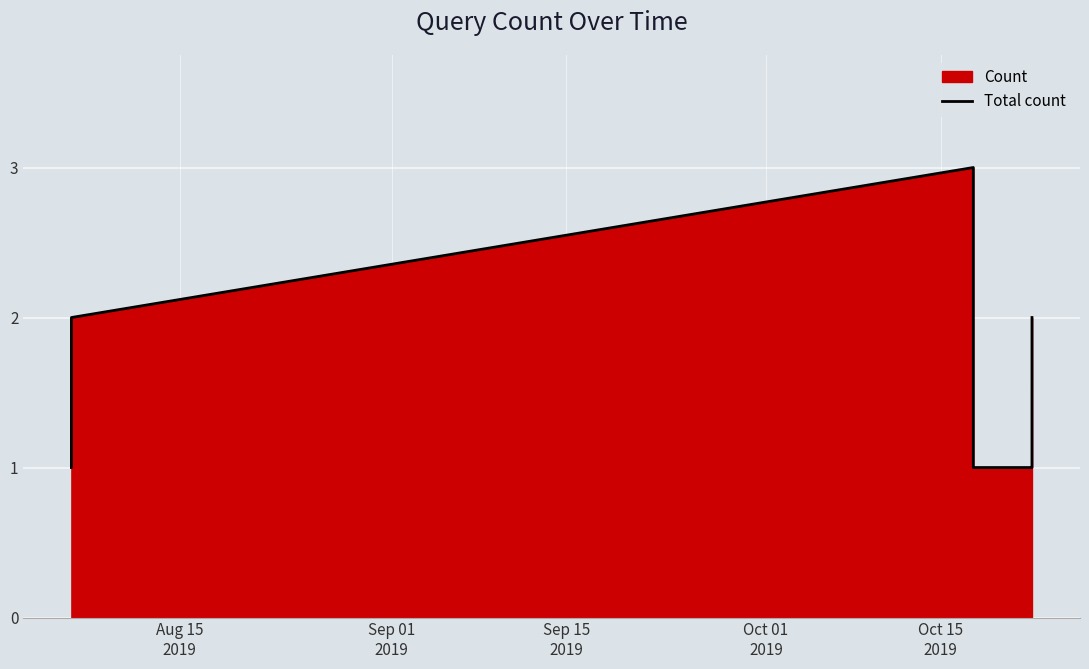

What is the minimum value shown in the chart?

1